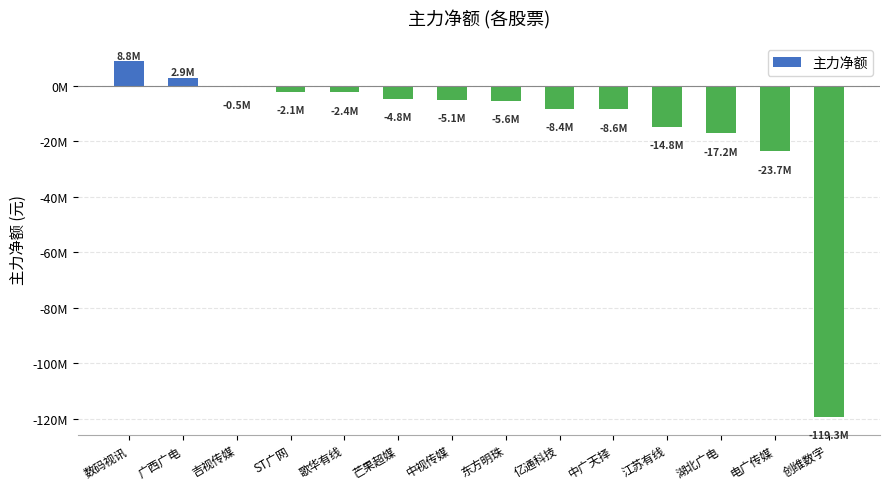

True or false: the data shows -17164238 at 湖北广电.

True